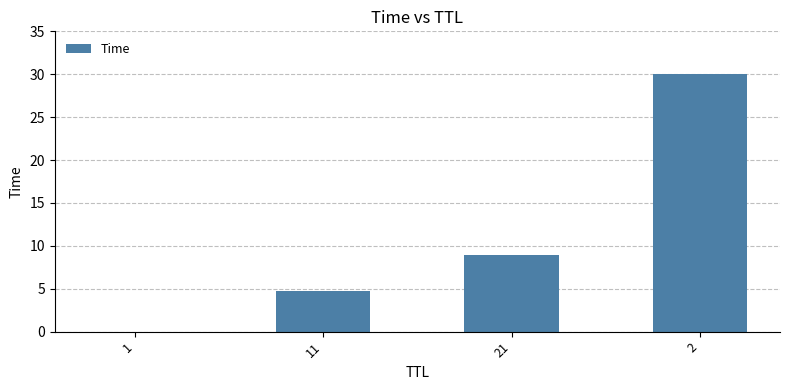

What is the sum of the values at 21 and 2?

39.0